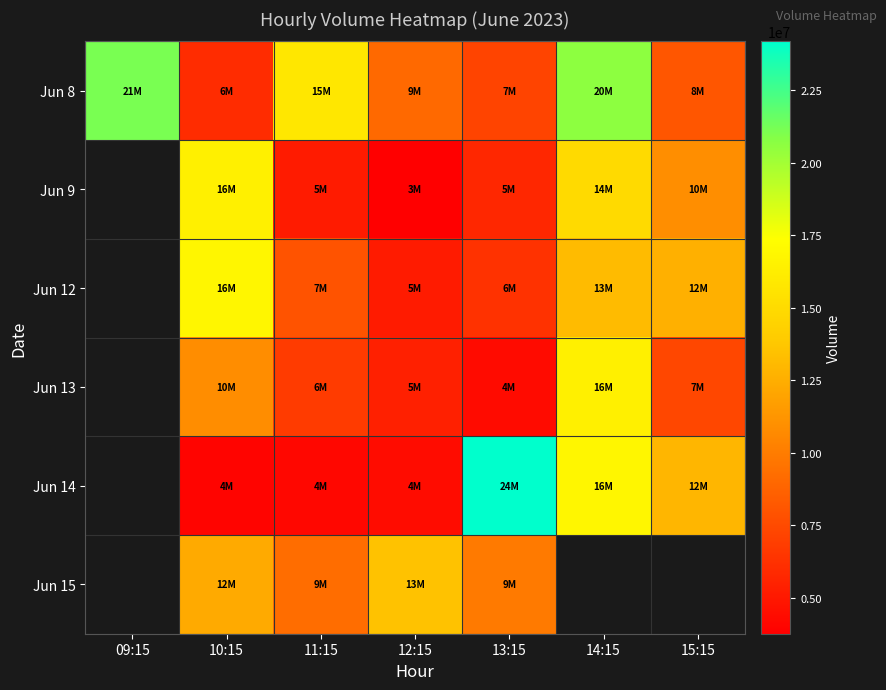

What is the difference between the second highest and second lowest values in the Jun 14 series?

-12375566.0